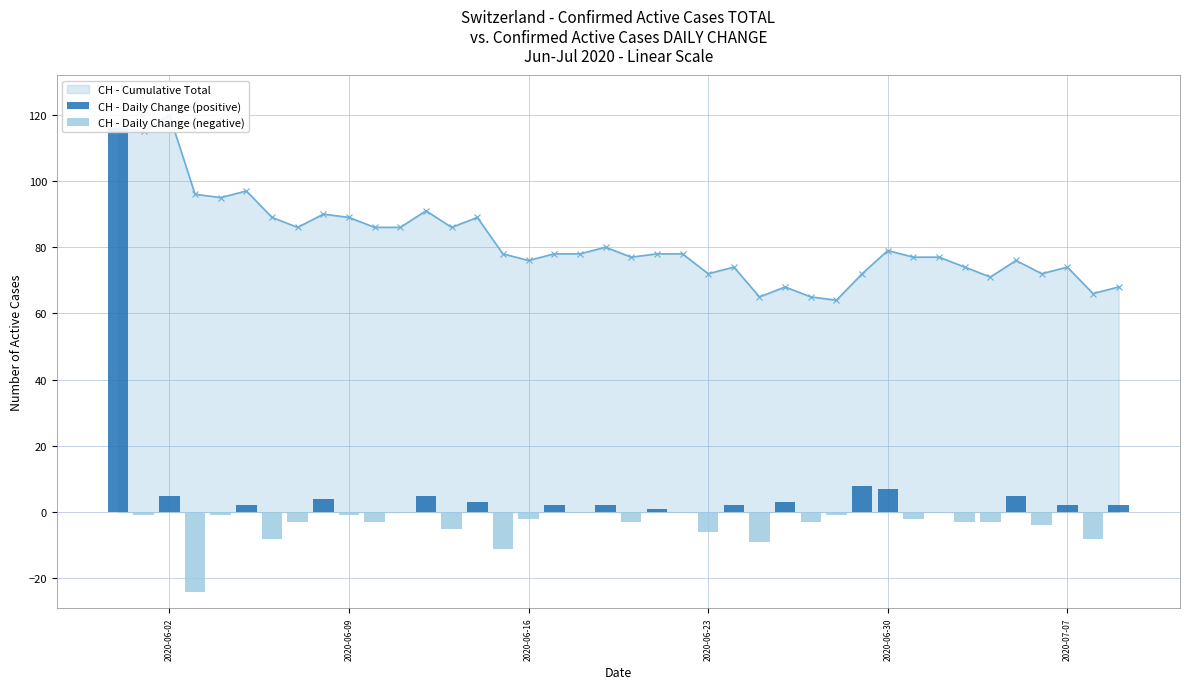

What is the maximum value shown in the chart?

116